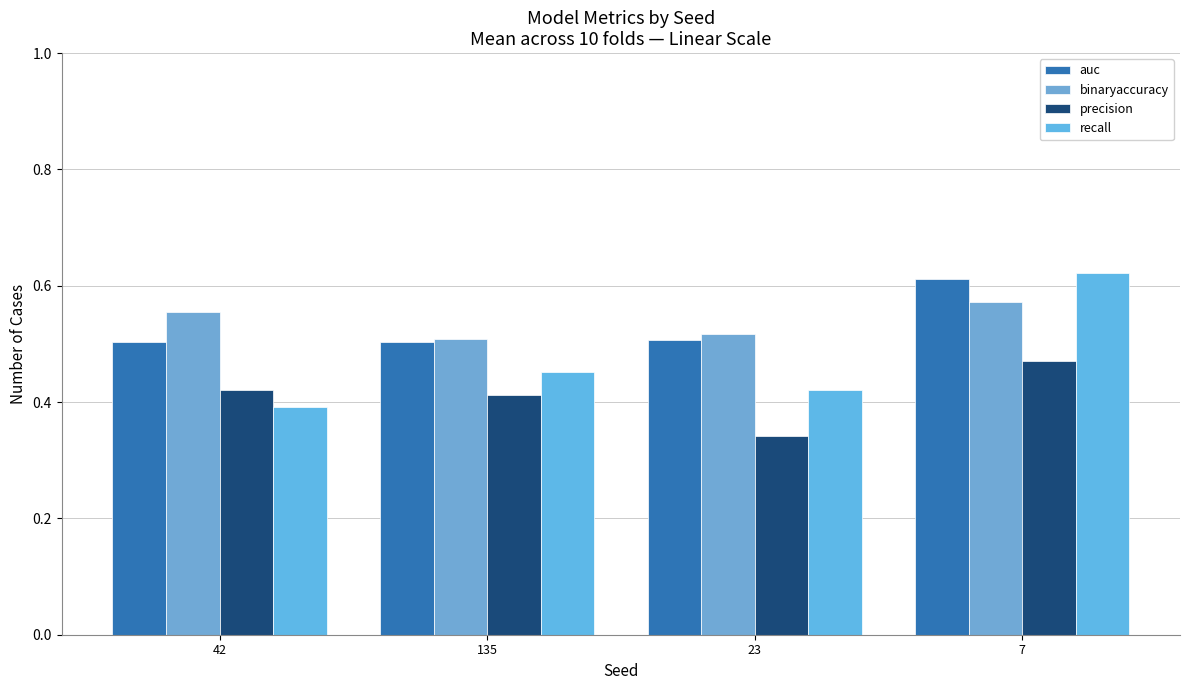

What position from the left is 135?

2